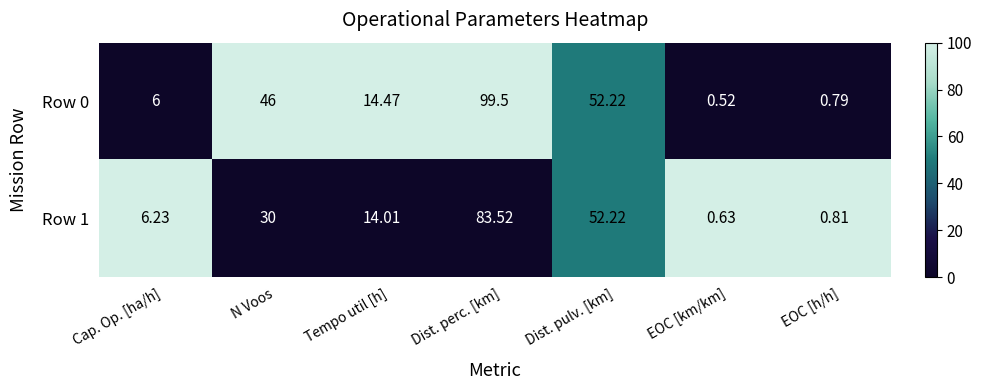

What is the spread (max minus min) of values at EOC [km/km]?

0.1